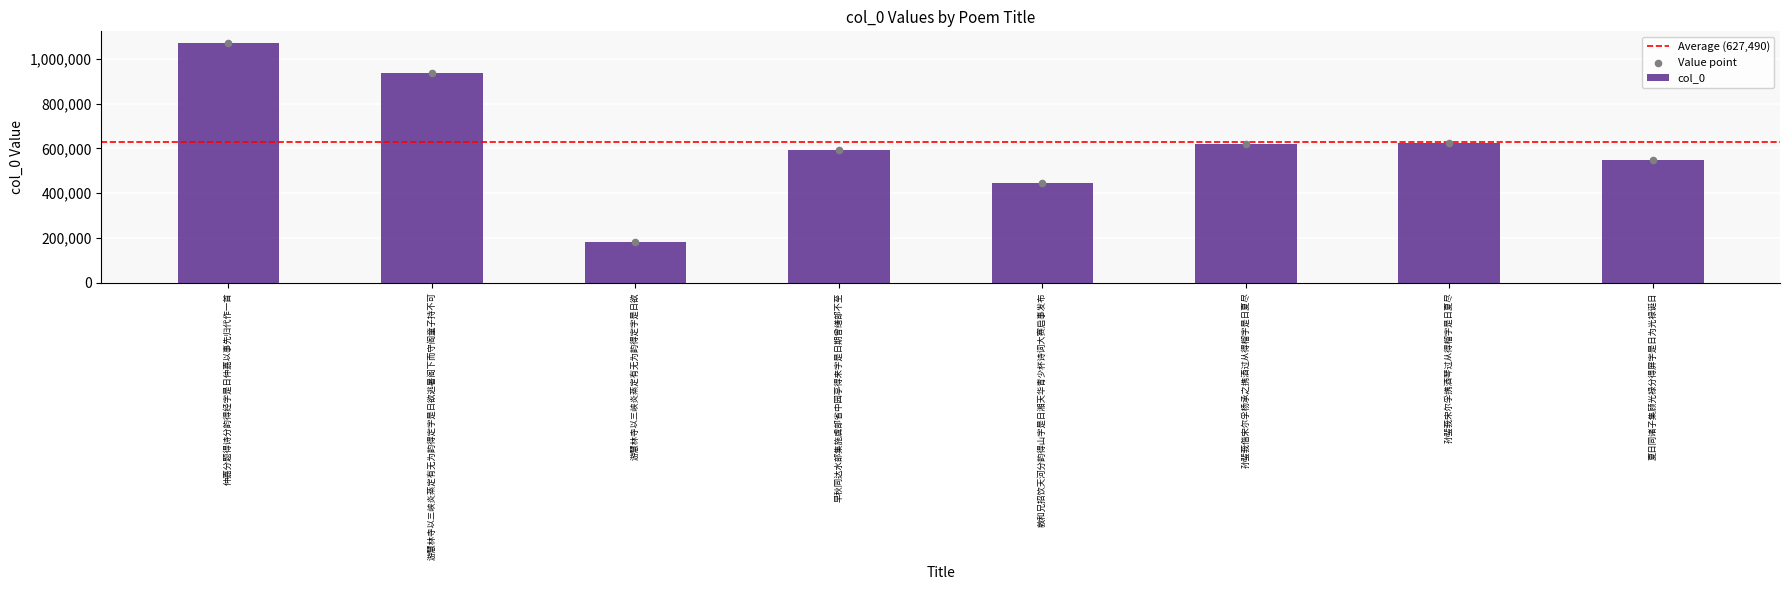

Approximately how many times larger is the value at 仲嘉分题得诗分韵得经字是日仲嘉以事先归代作一首 compared to 孙蜚莪宋尔孚携酒琴过从得榴字是日夏尽?

1.7